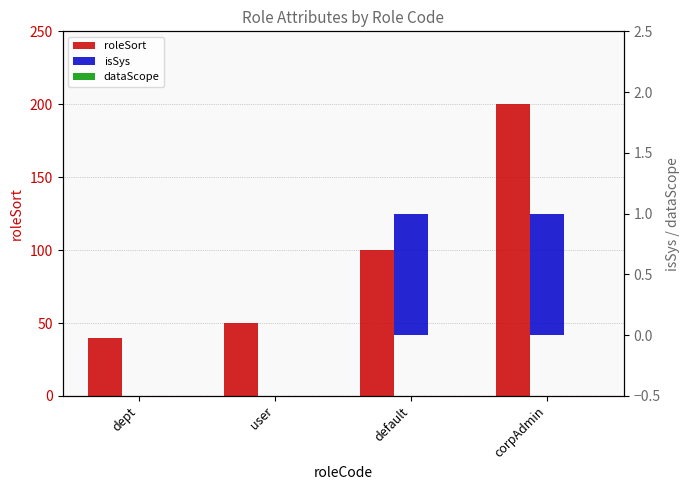

Count the isSys values in the range 0 to 1.

4